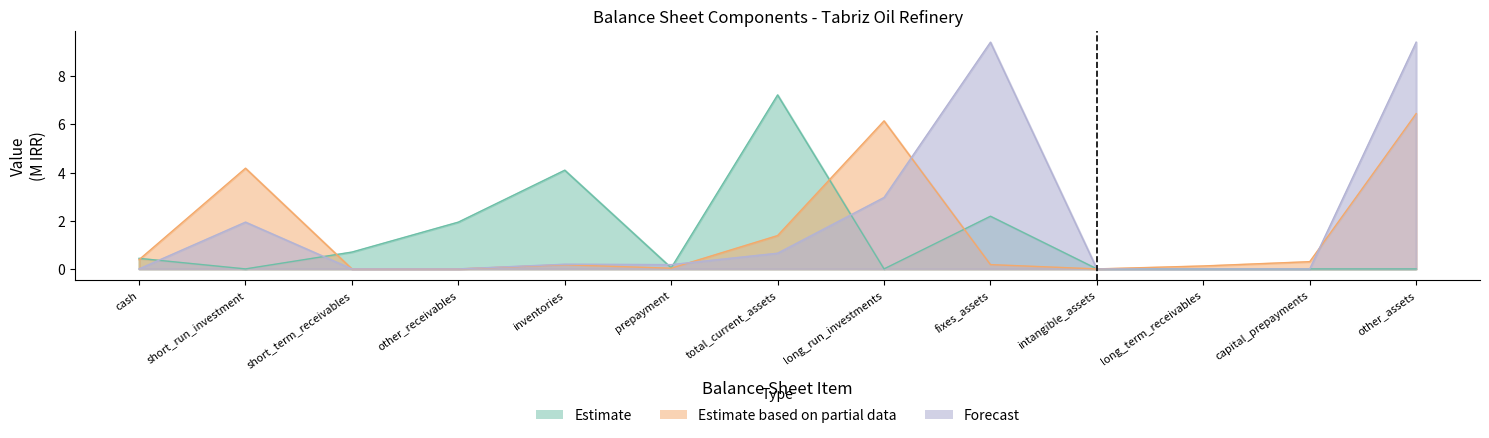

How many intersections are there between Forecast and Estimate based on partial data?

3